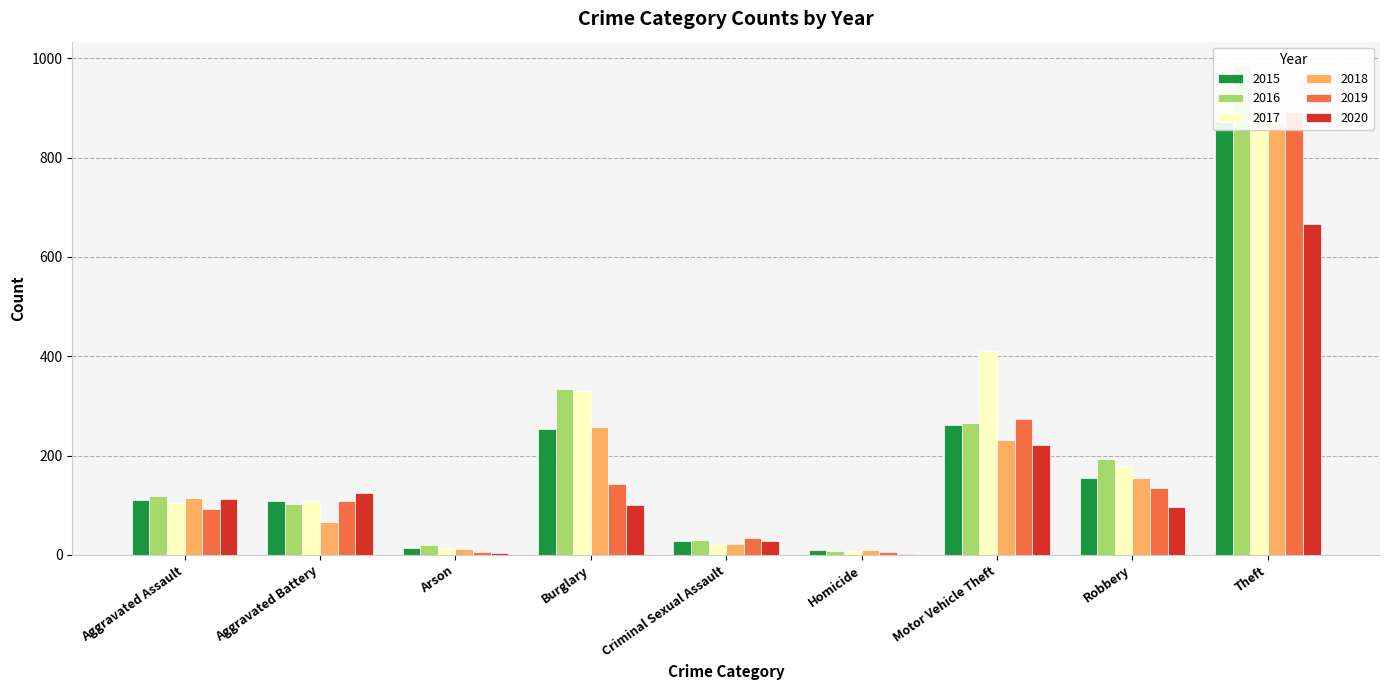

What is the difference between the highest and lowest values at Arson?

16